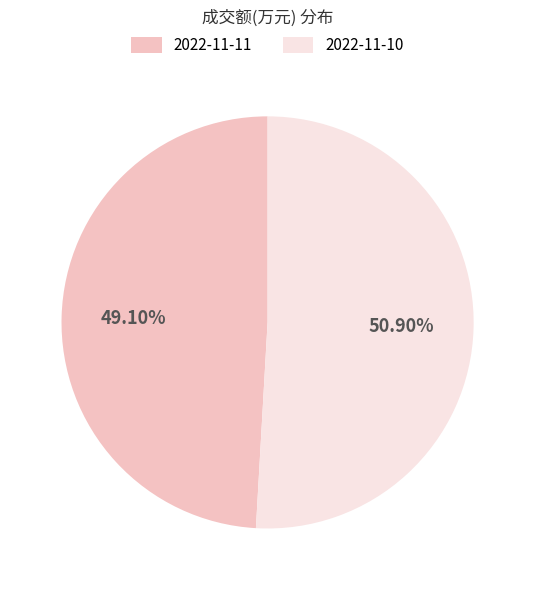

True or false: 2022-11-11 accounts for 55% of the total.

False